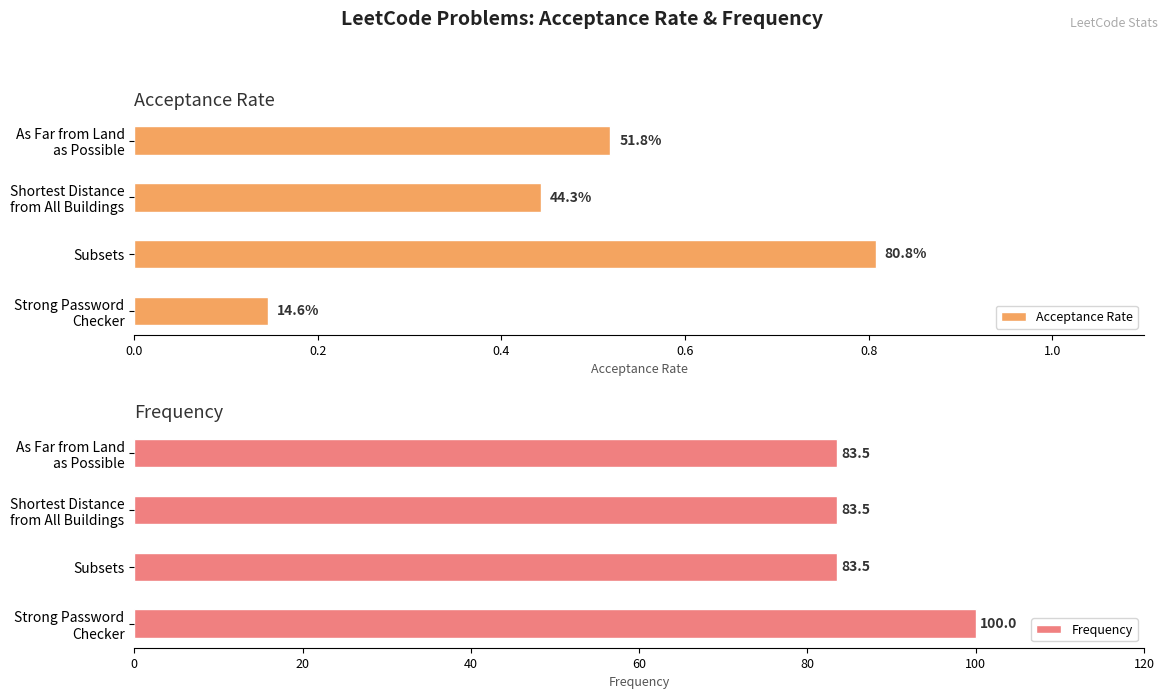

What are all the series names shown in the legend?

Acceptance Rate, Frequency